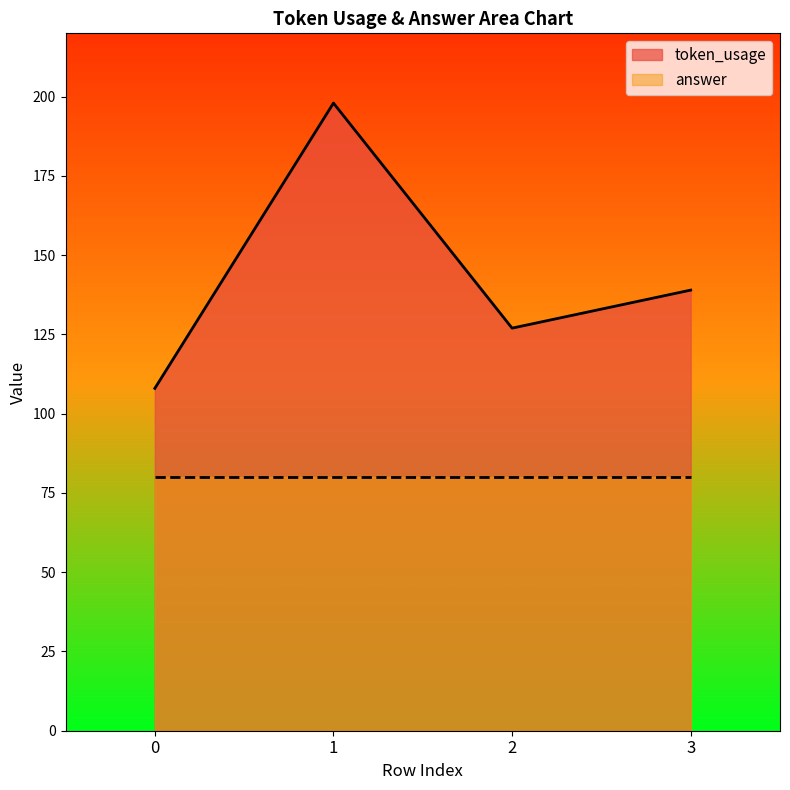

How many data points does each series have?

4